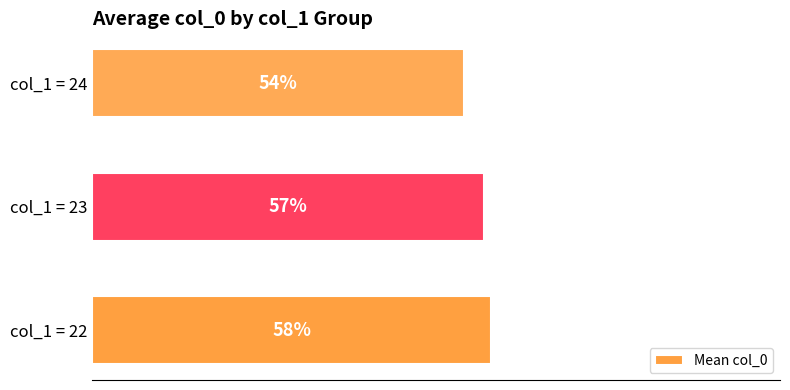

At which category does the chart reach its peak across all series?

col_1 = 22